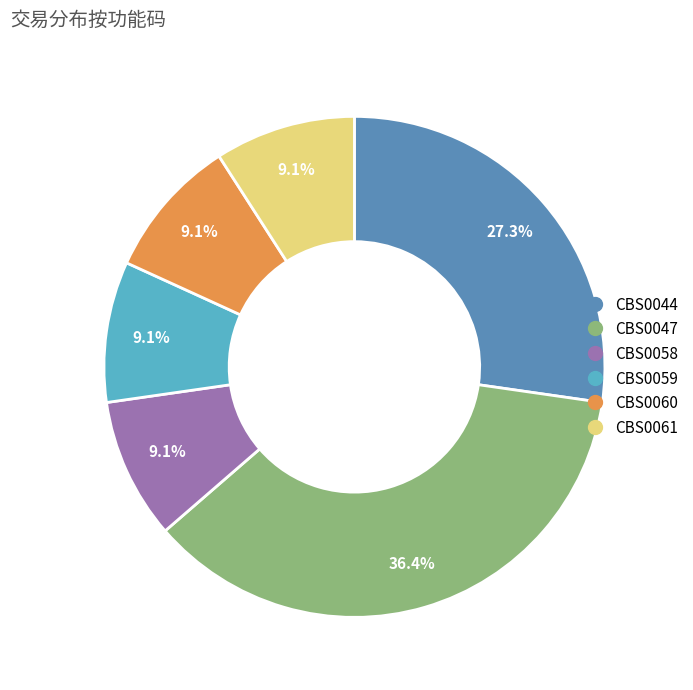

How many segments does this pie chart have?

6